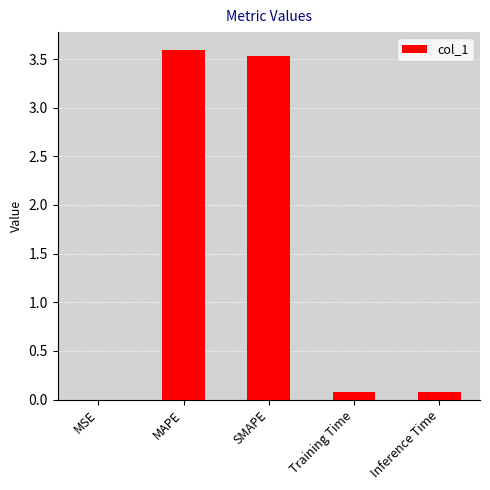

The value at MAPE is 2.1. True or false?

False